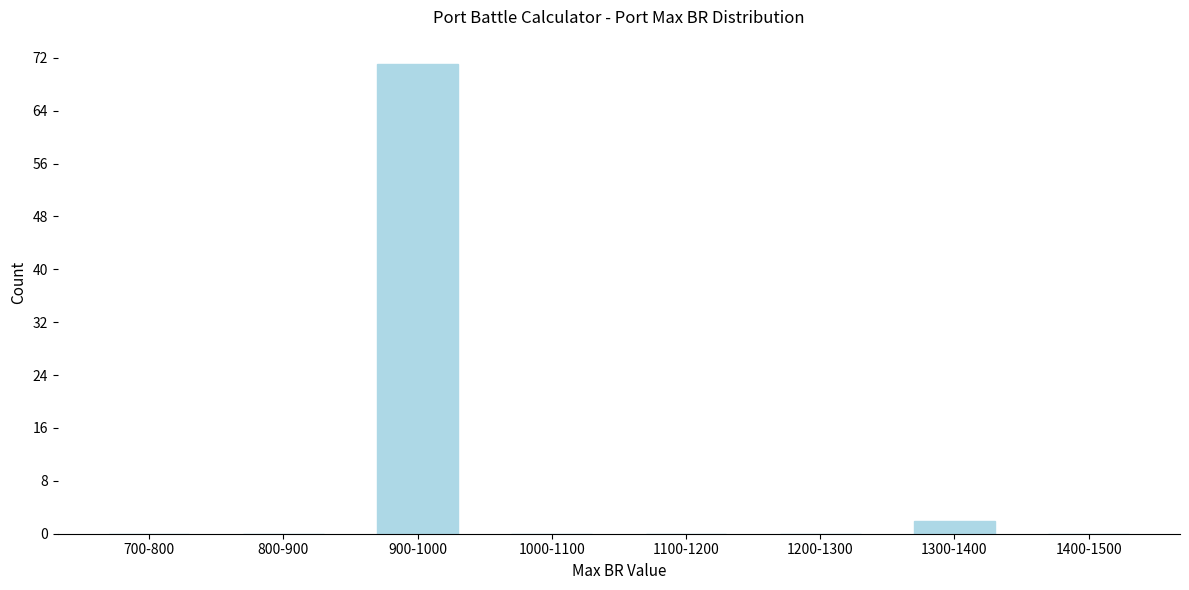

Reading right to left, extract all data points from this chart.

1400-1500=0	1300-1400=2	1200-1300=0	1100-1200=0	1000-1100=0	900-1000=71	800-900=0	700-800=0